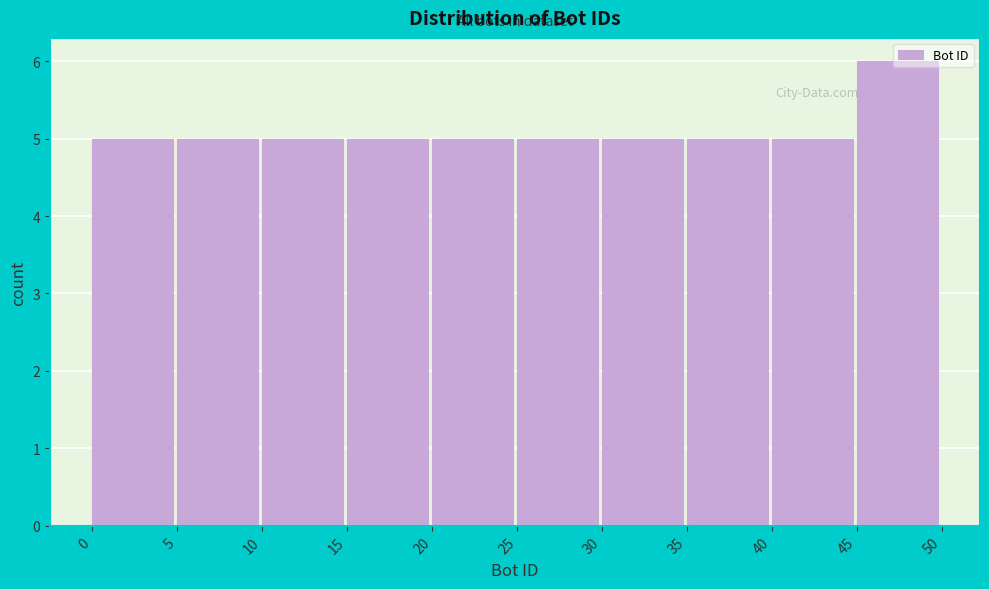

How tall is the bar that spans 0 to 5 on the x-axis? The values are not printed on the chart, so give them approximately, as read against the axis.

5